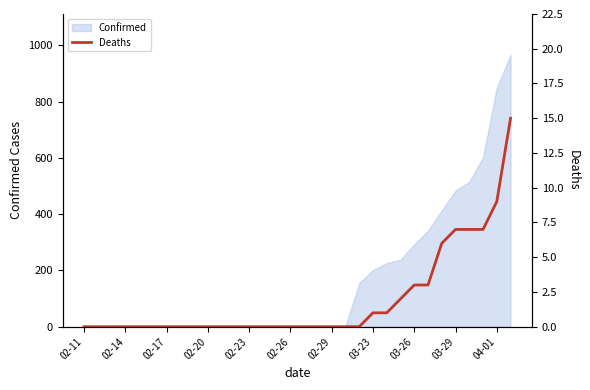

How many lines are shown in the chart?

1